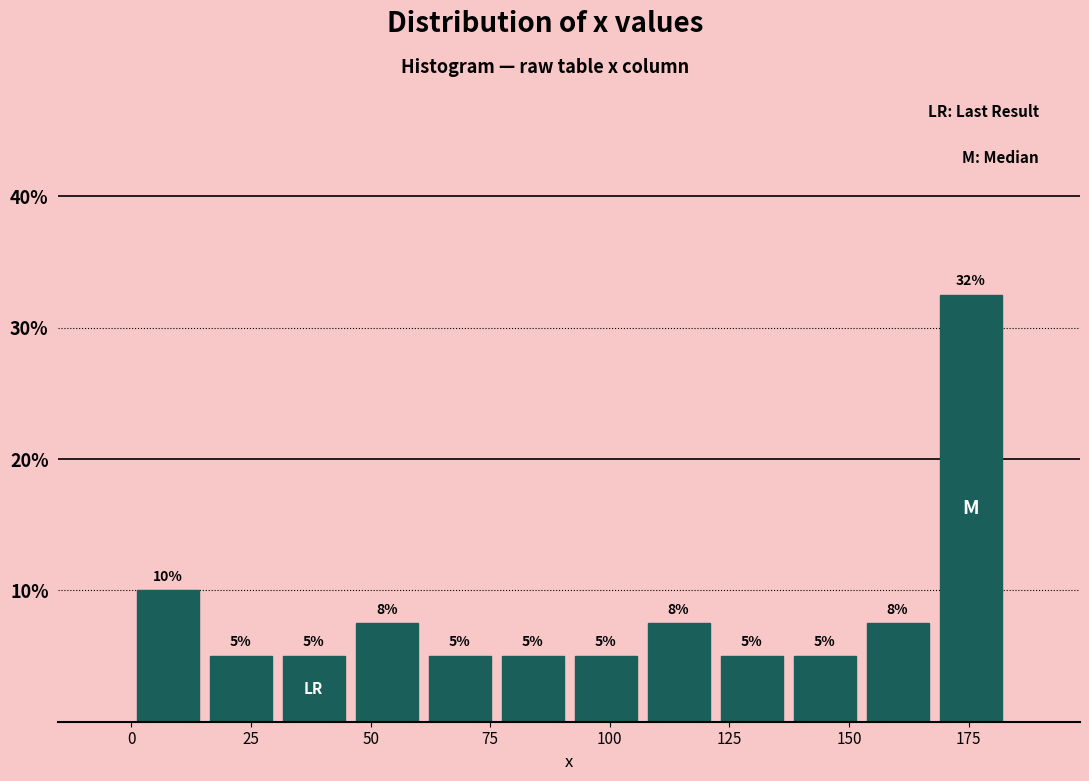

Read against the x-axis, roughly where is the centre of the tallest bar?

175